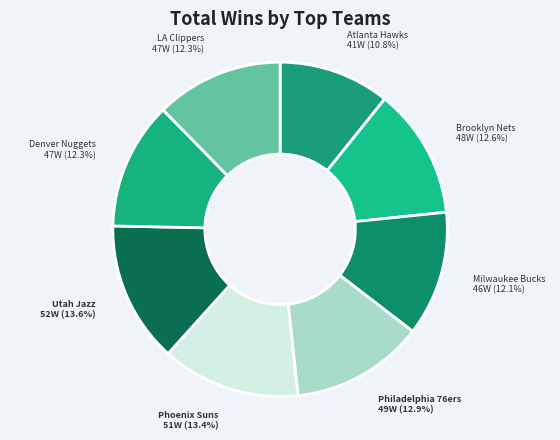

Which slice is the smallest?

Atlanta Hawks